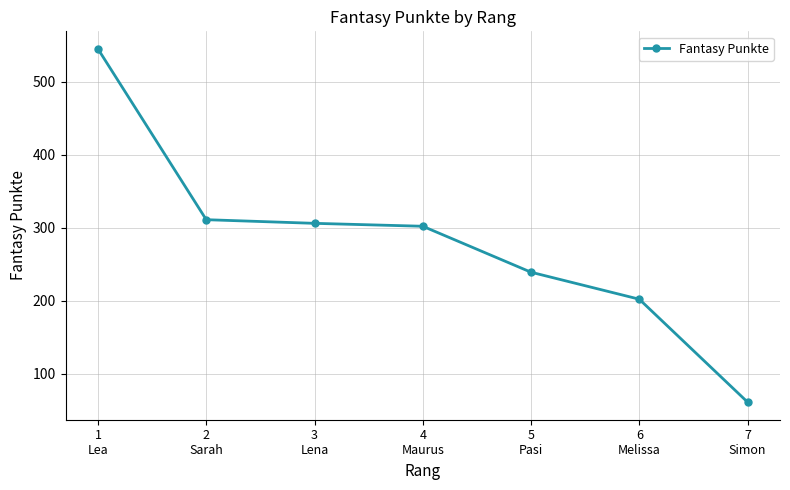

What is the difference between the maximum and minimum values?

484